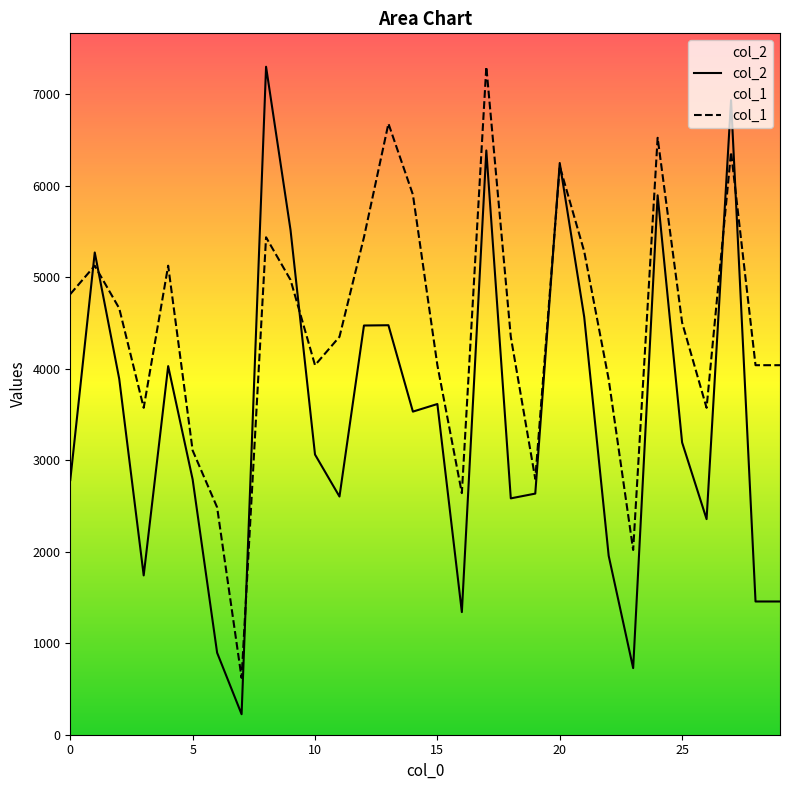

What is the value of the col_2 point at the 5th from the left?

4028.0